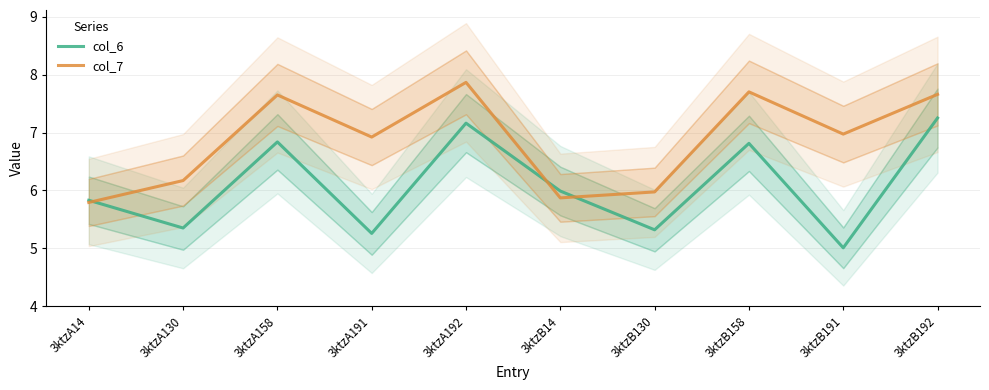

What is the difference between the maximum and second lowest values in the col_7 series?

2.0